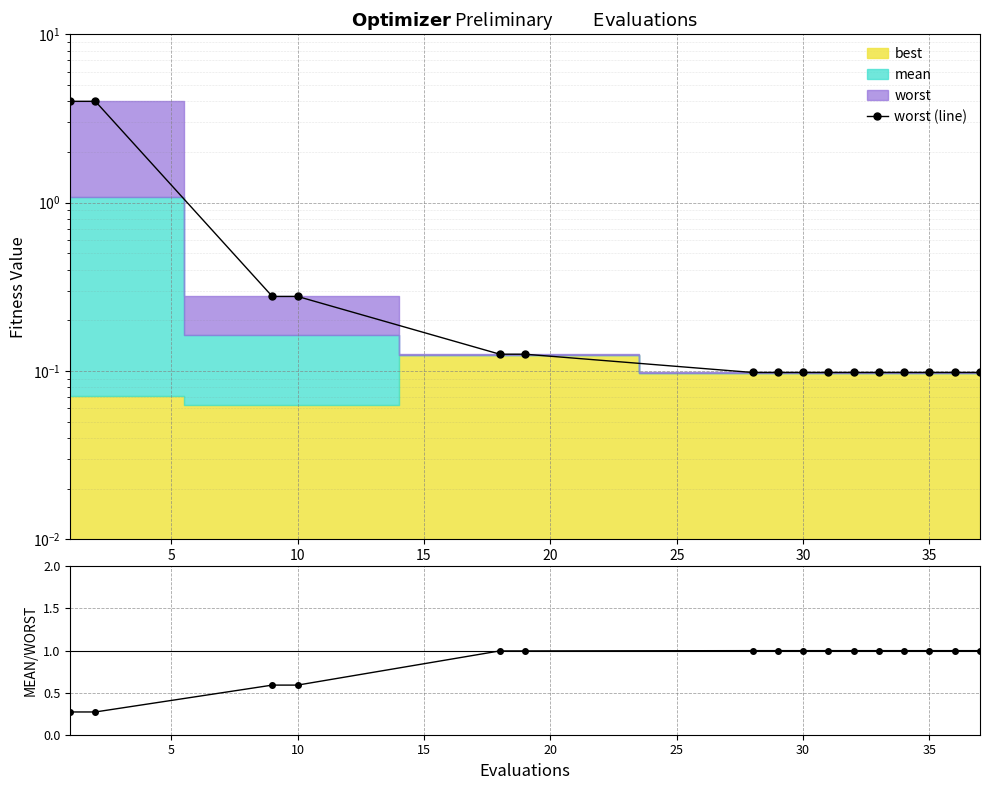

True or false: mean/worst has more than 1 points higher than both neighbors.

False